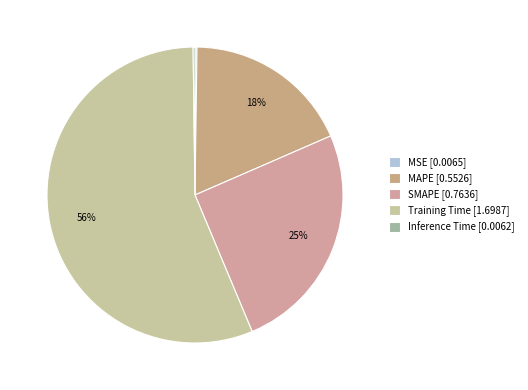

Count the number of slices in the pie.

5